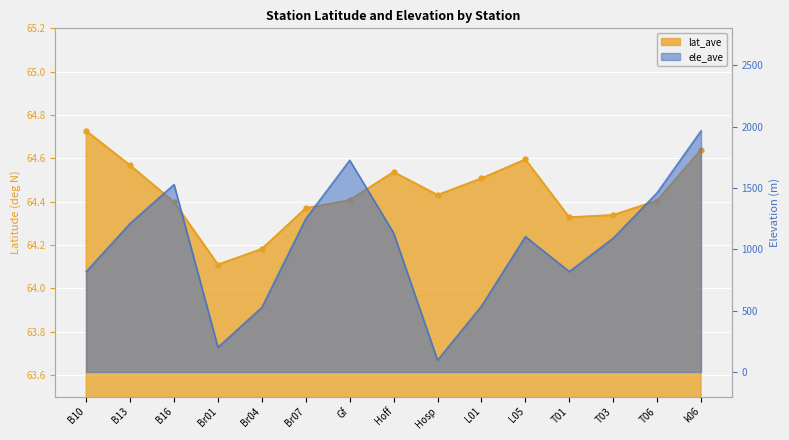

Which series has the widest spread of values?

ele_ave